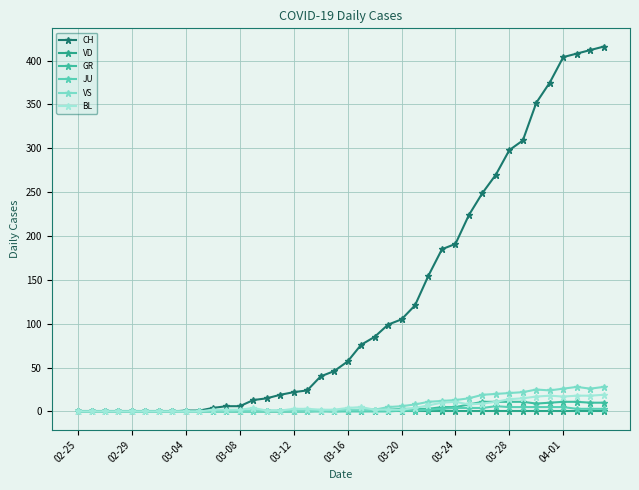

Is this an area chart (filled region under the line)?

No